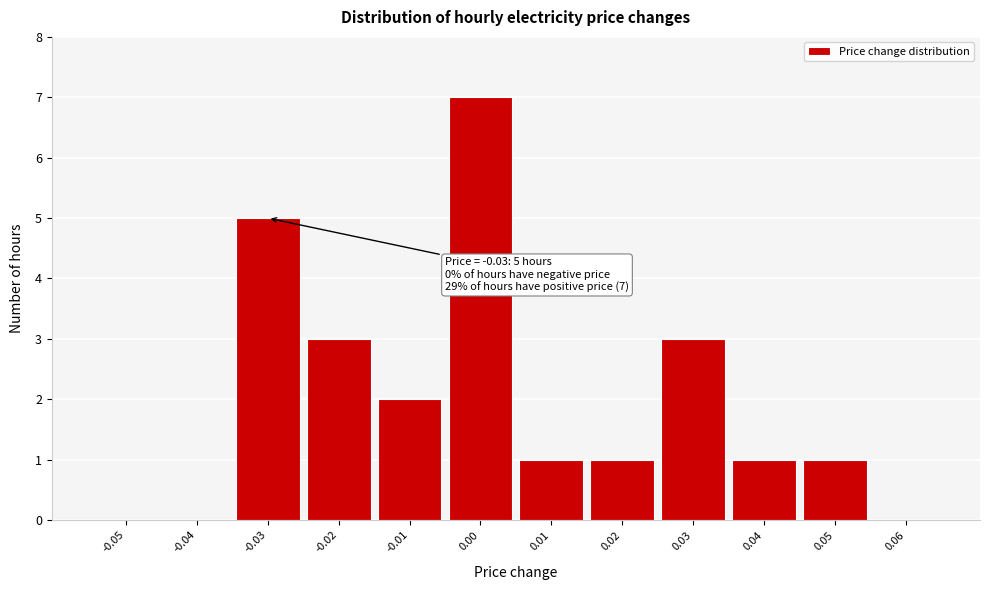

Over which range of the x-axis is the bar tallest?

-0.005 to 0.005